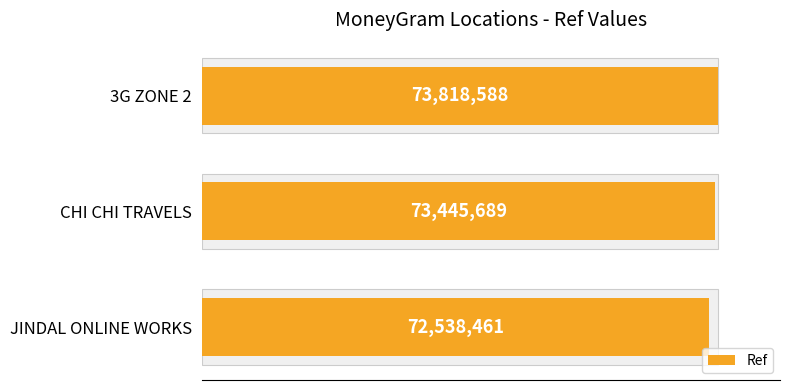

Where is the data nearest to the value 73178524?

CHI CHI TRAVELS